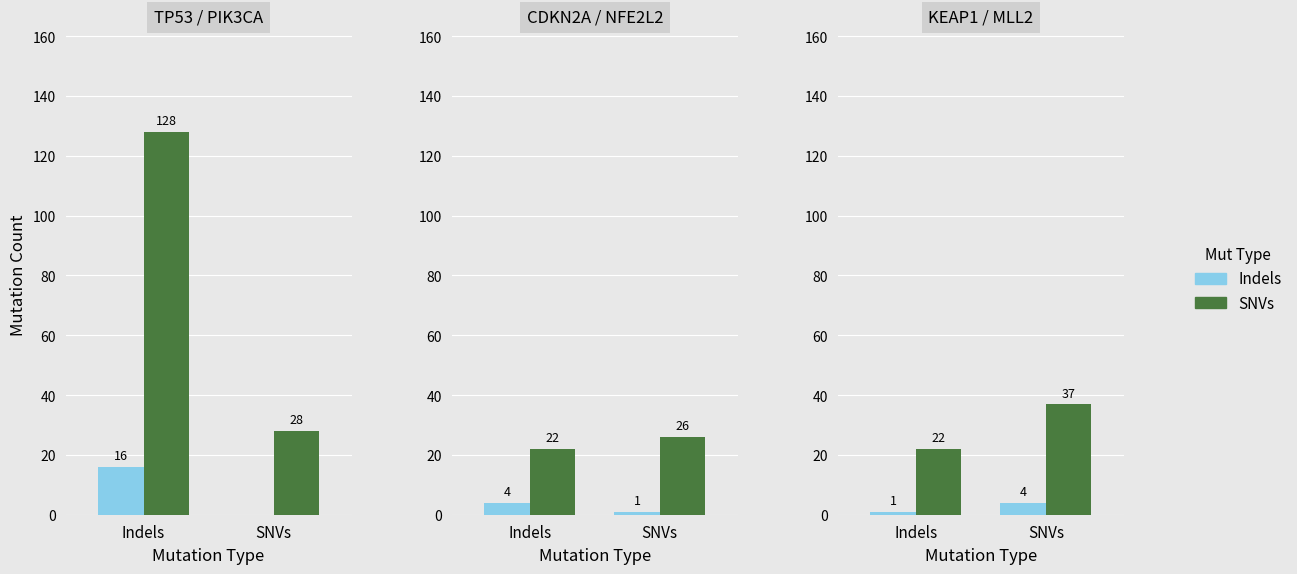

Does the chart contain any negative values?

No